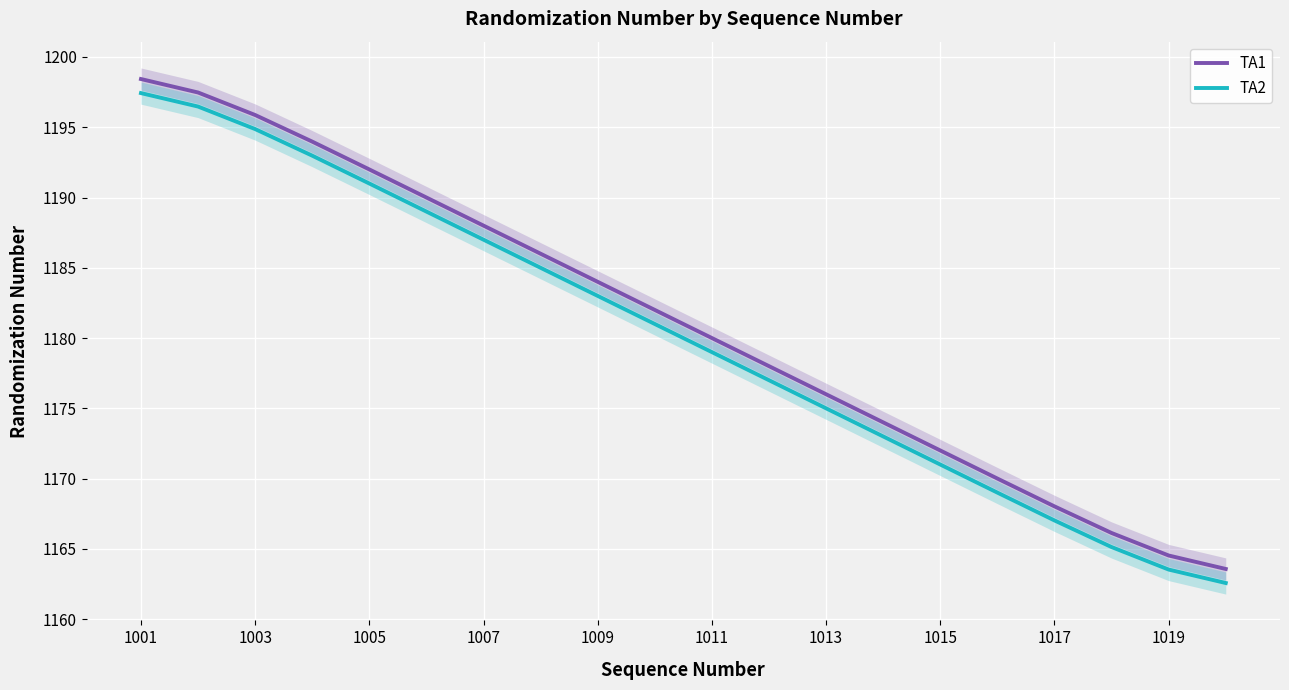

What is the maximum value shown in the chart?

1198.4